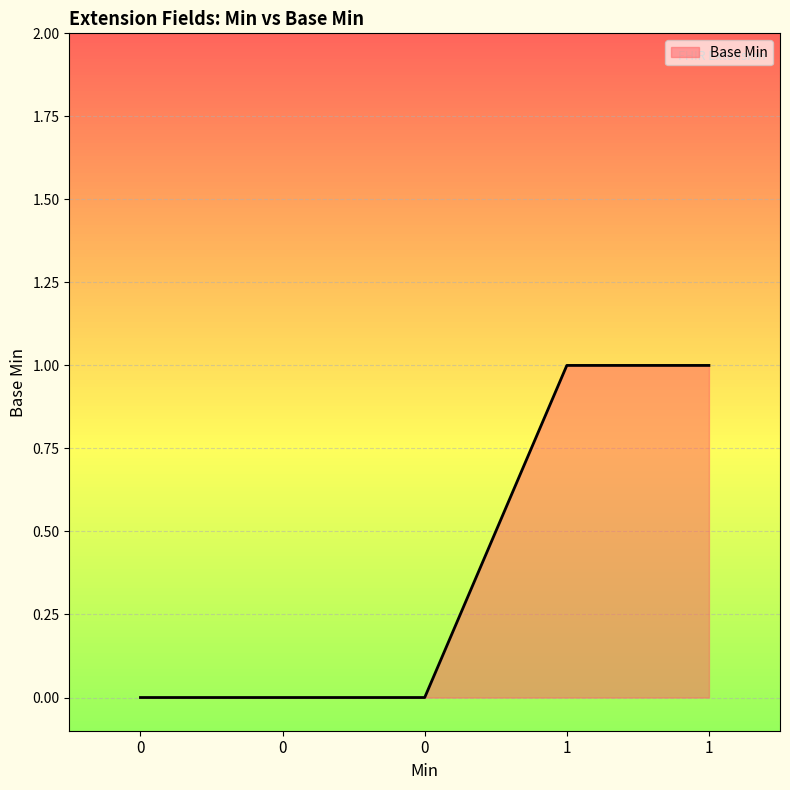

Does the chart display data point markers on the line(s)?

No